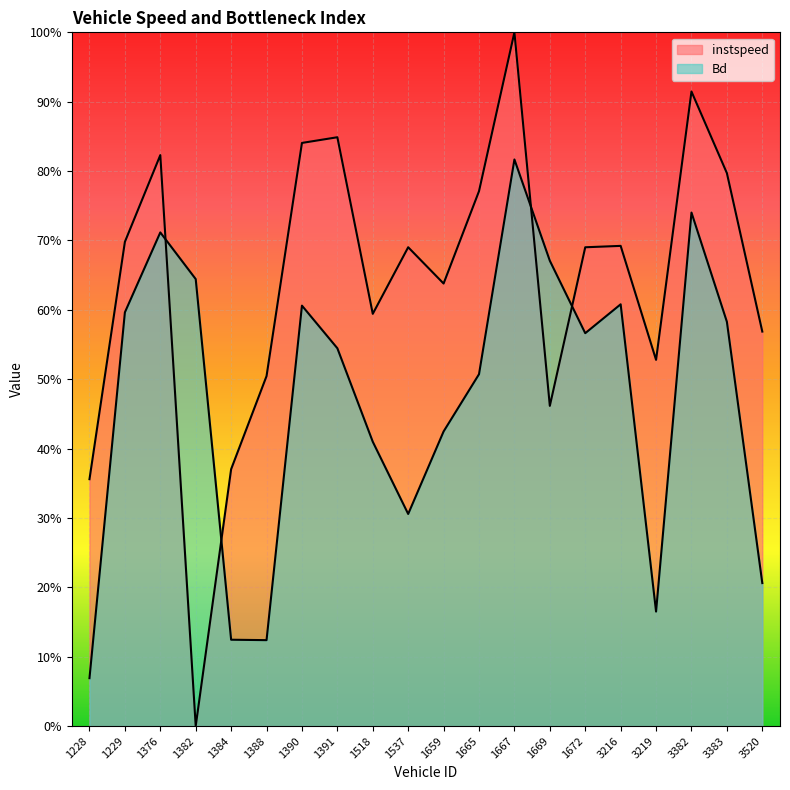

True or false: instspeed has a value of 0.2 at 3520.

False